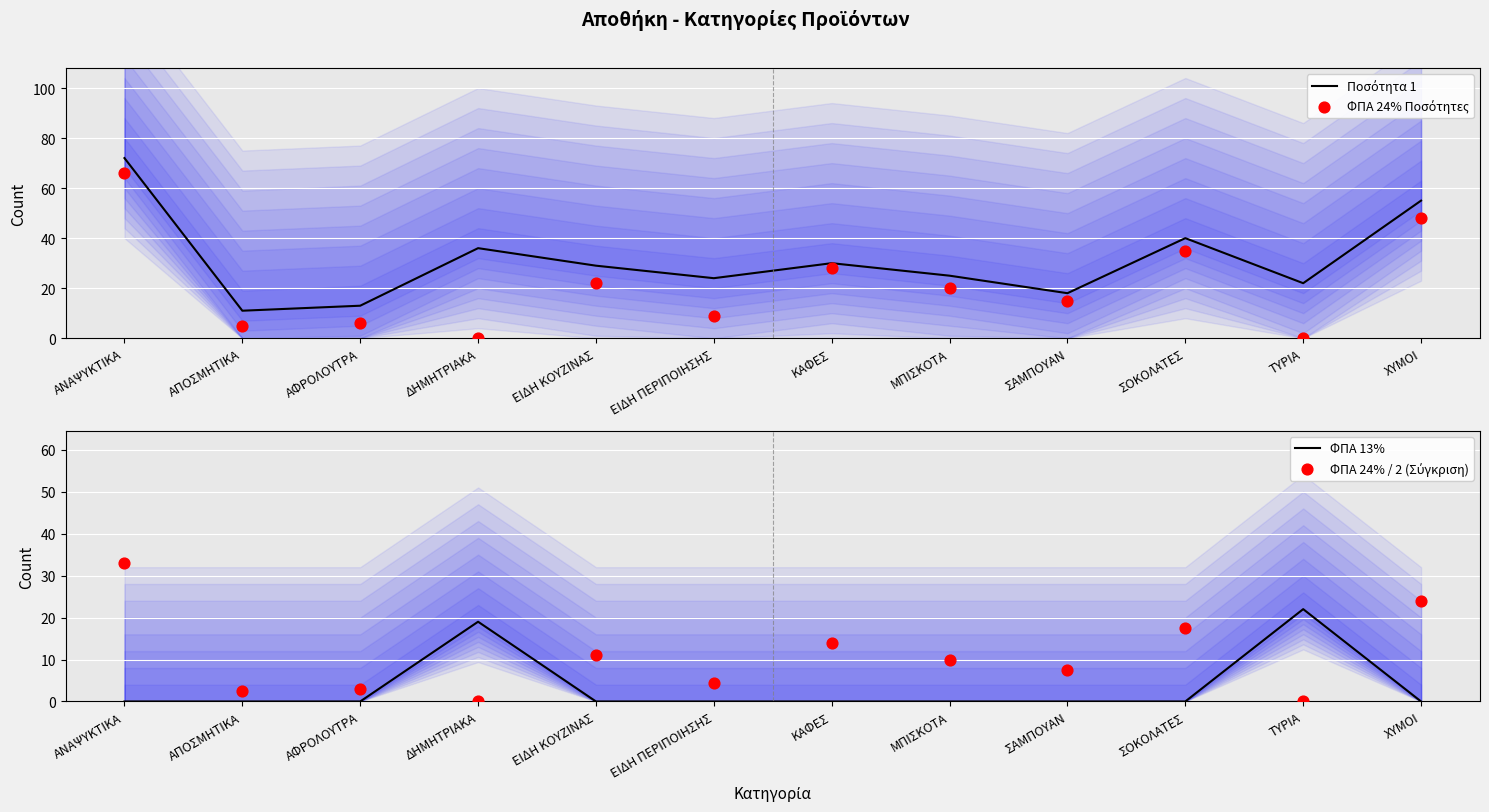

Which series has the largest Y range (max minus min)?

ΦΠΑ 24% Ποσότητες